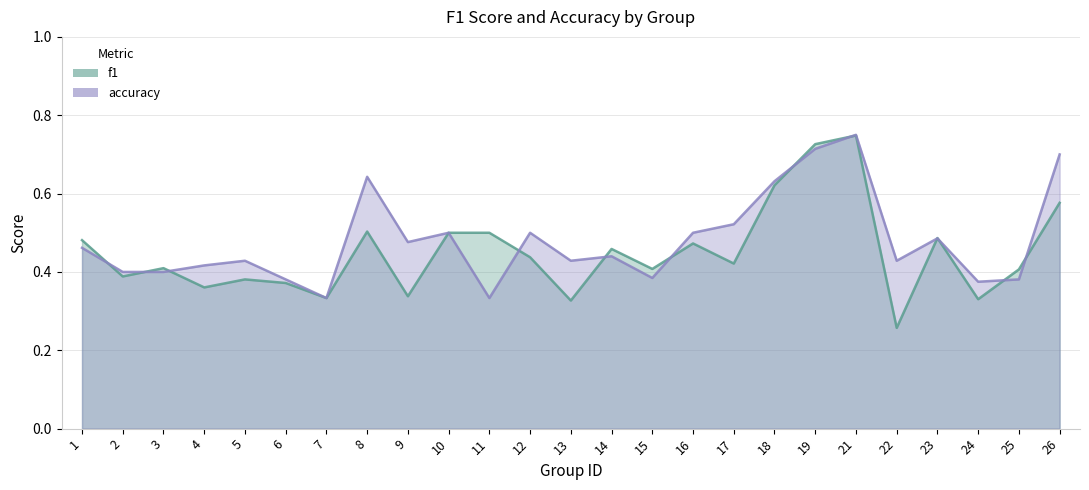

Which category has the lowest value in the f1 series?

22